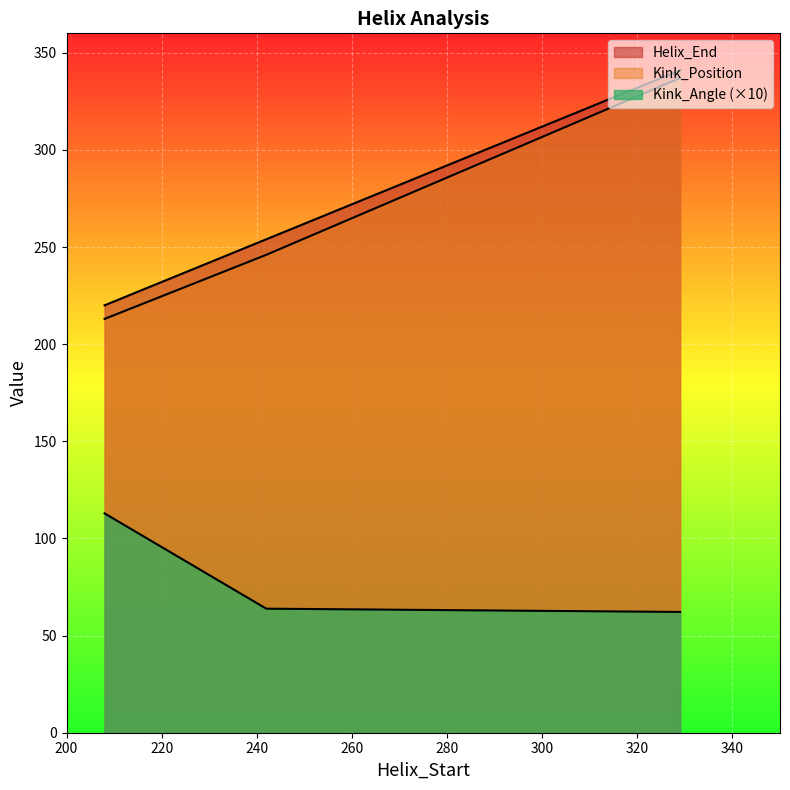

Reading right to left, transcribe all the data shown in this chart.

Helix_End: 329=341.0	242=254.0	208=220.0
Kink_Position: 329=337.0	242=246.0	208=213.0
Kink_Angle: 329=62.2	242=63.8	208=112.9